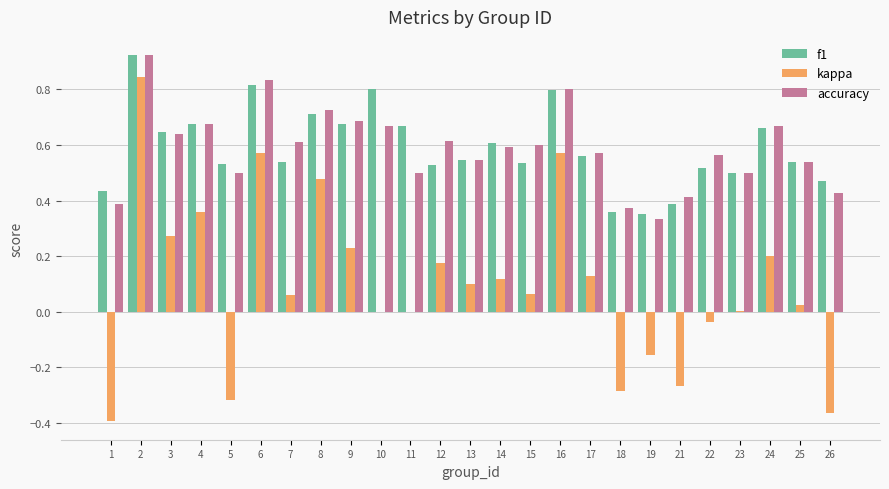

Between 2 and 22, which series saw the biggest shift?

kappa